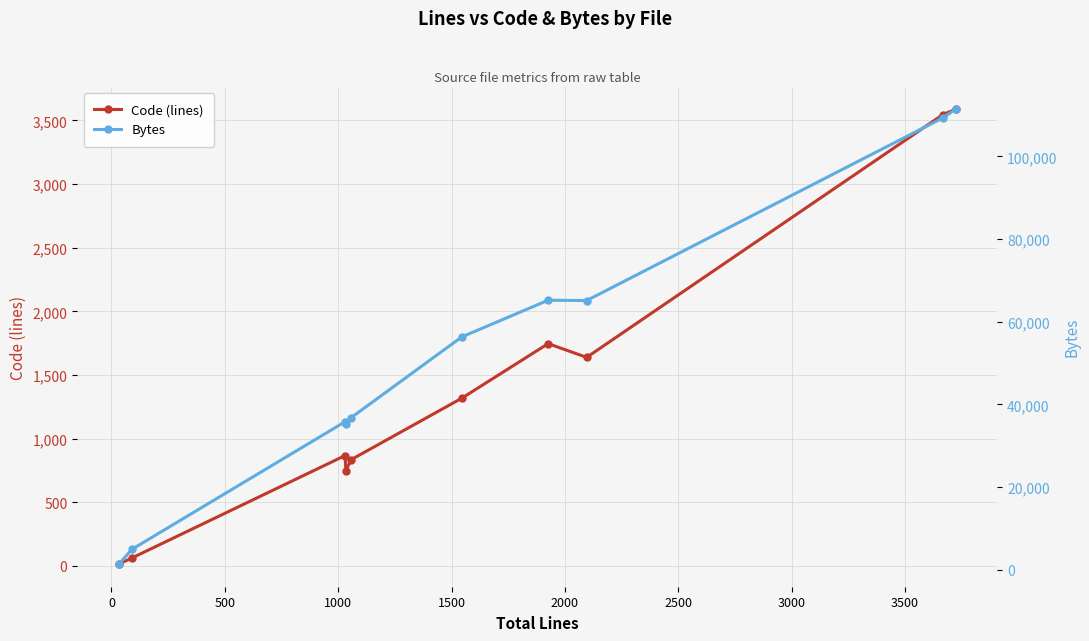

What is the difference between the second highest and second lowest values in the Code (lines) series?

3484